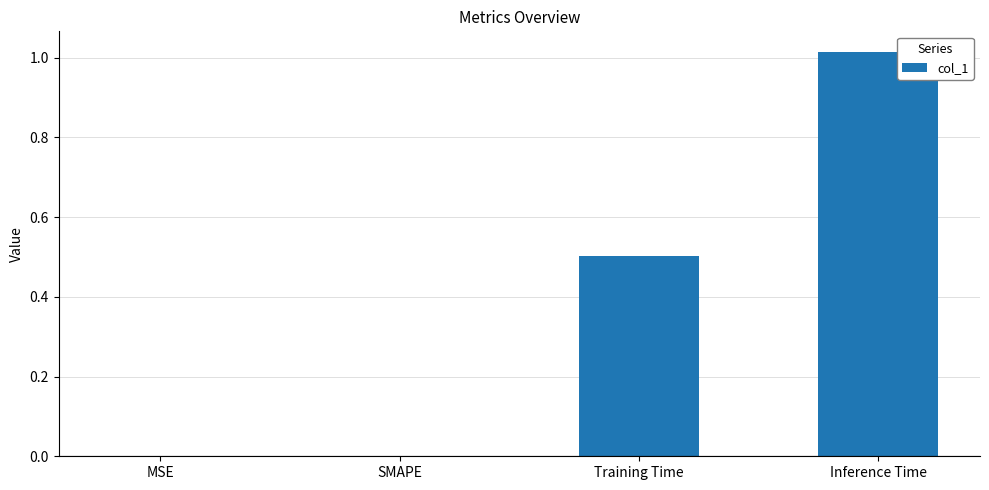

Between SMAPE and Training Time, which is larger?

Training Time